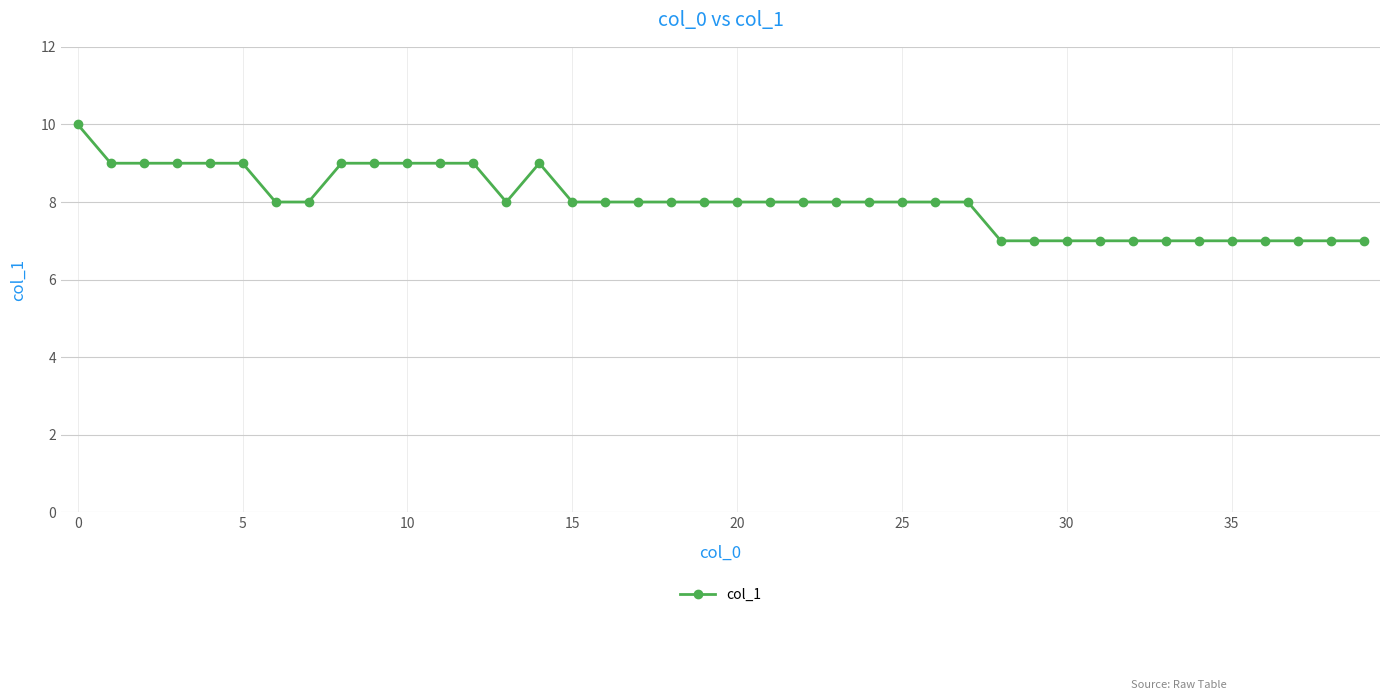

What is the difference between the maximum and second lowest values?

3